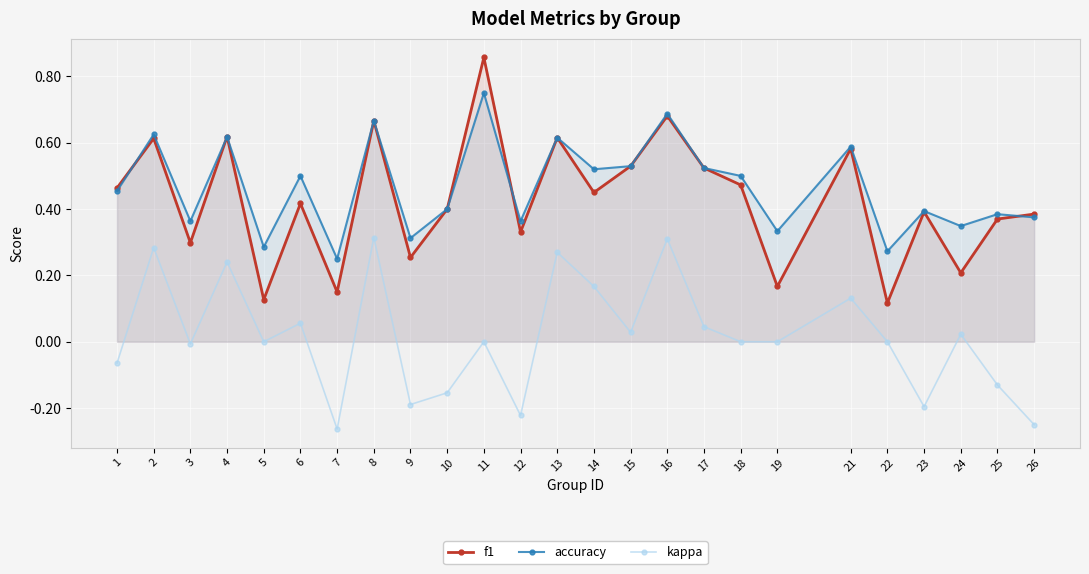

Which series has the largest range (max minus min)?

f1